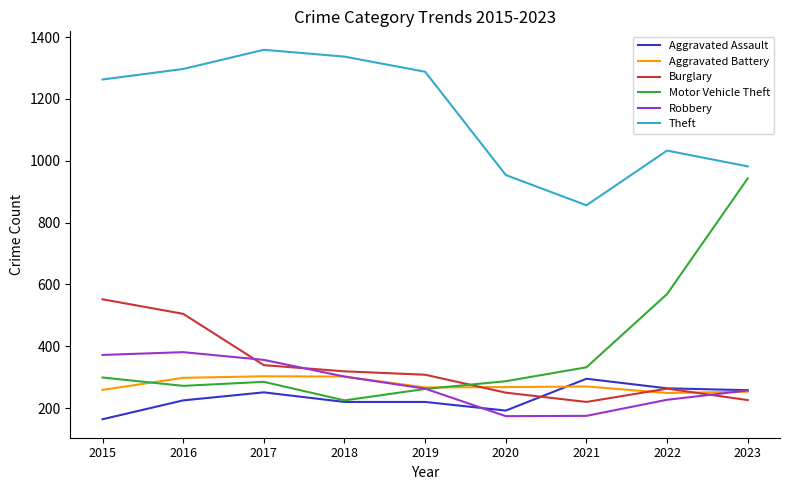

What are all the series names shown in the legend?

Aggravated Assault, Aggravated Battery, Burglary, Motor Vehicle Theft, Robbery, Theft